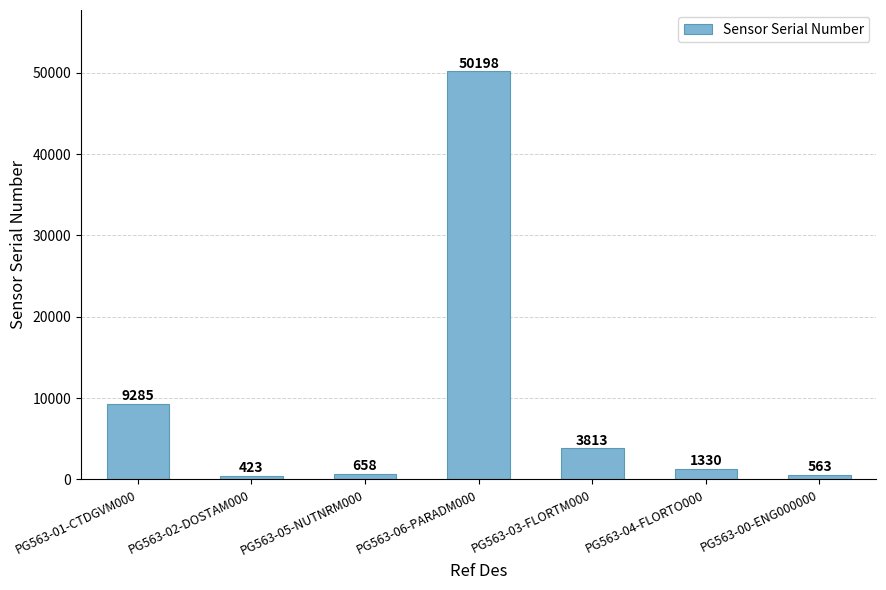

What is the difference between the maximum and second lowest values?

49635